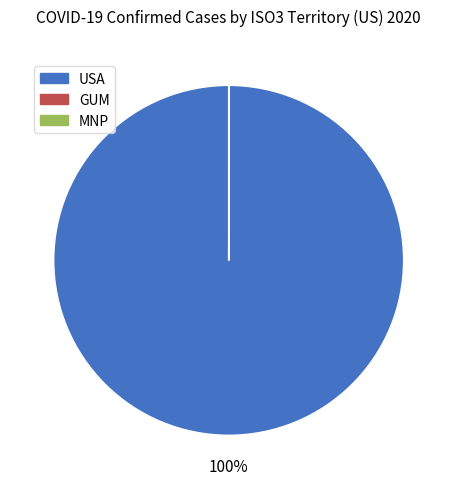

Does any single category account for the majority?

Yes